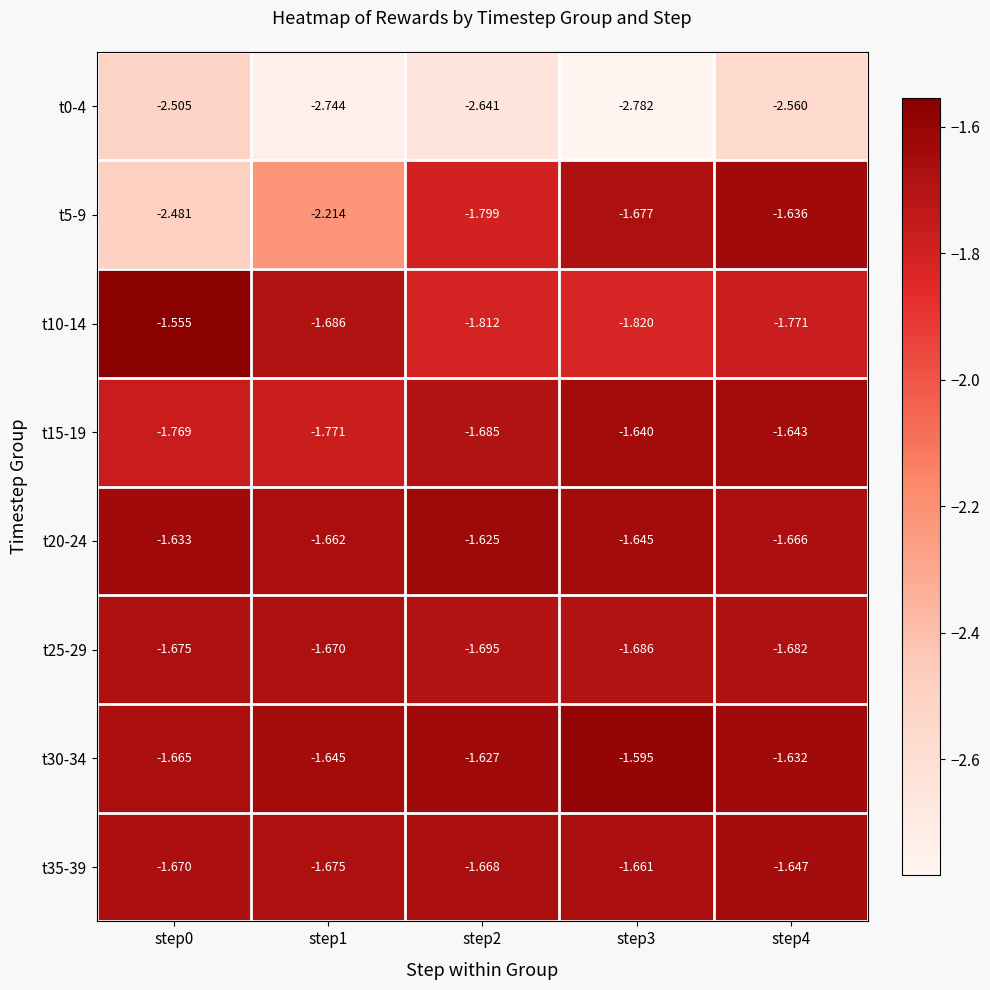

Is the value of t0-4 at step2 greater than the value of t10-14 at step2?

No